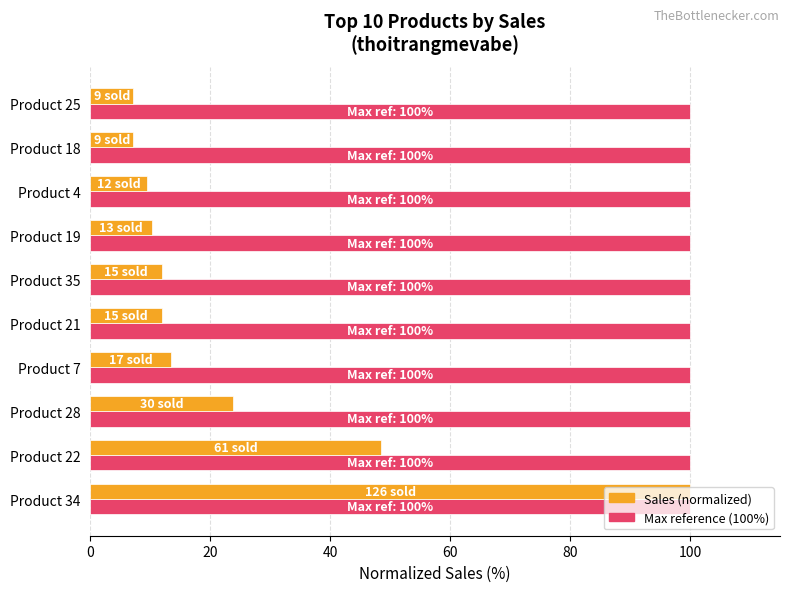

What is the difference between the highest and lowest values at Product 22?

51.6